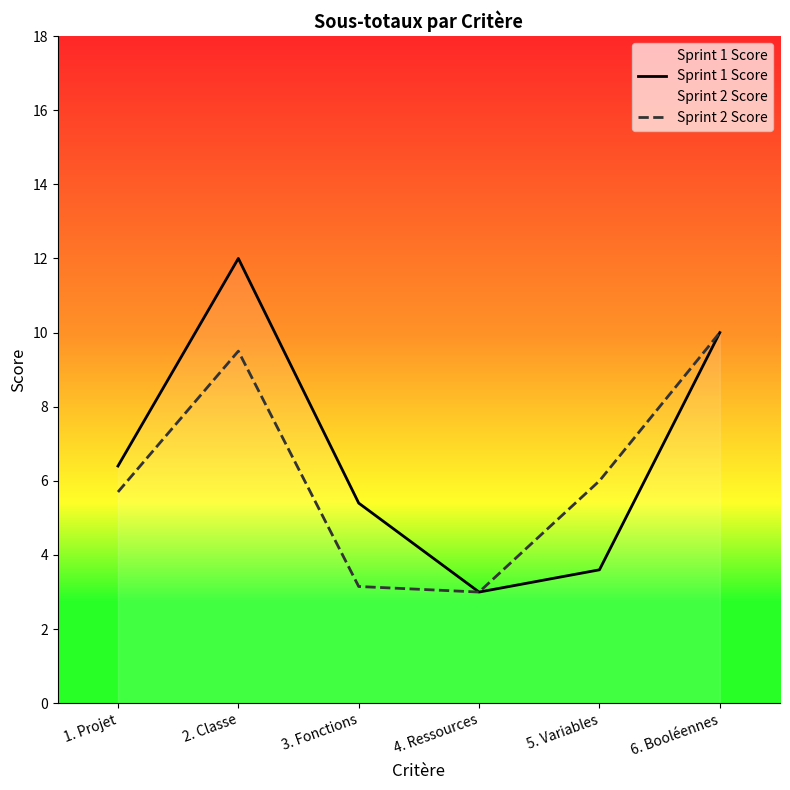

What value does the Sprint 1 Score series have at 3. Fonctions?

5.4